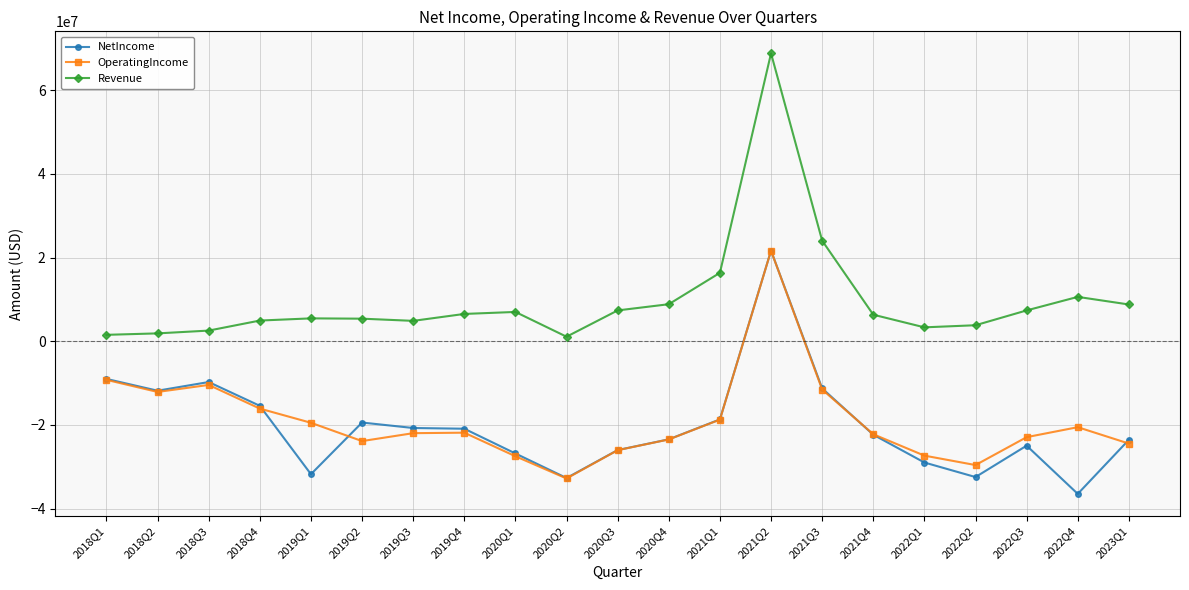

Which series has the largest total across all categories?

Revenue